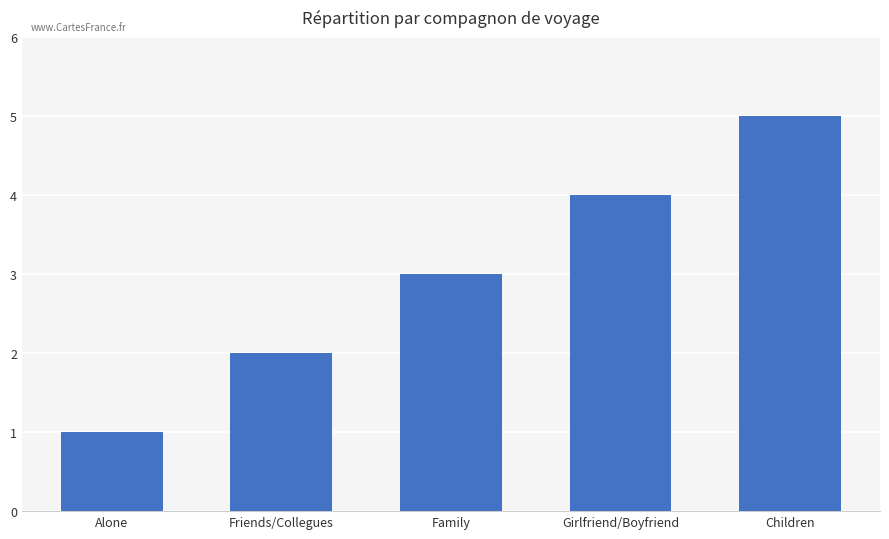

Reading left to right, list all the values displayed in this chart.

Alone=1	Friends/Collegues=2	Family=3	Girlfriend/Boyfriend=4	Children=5